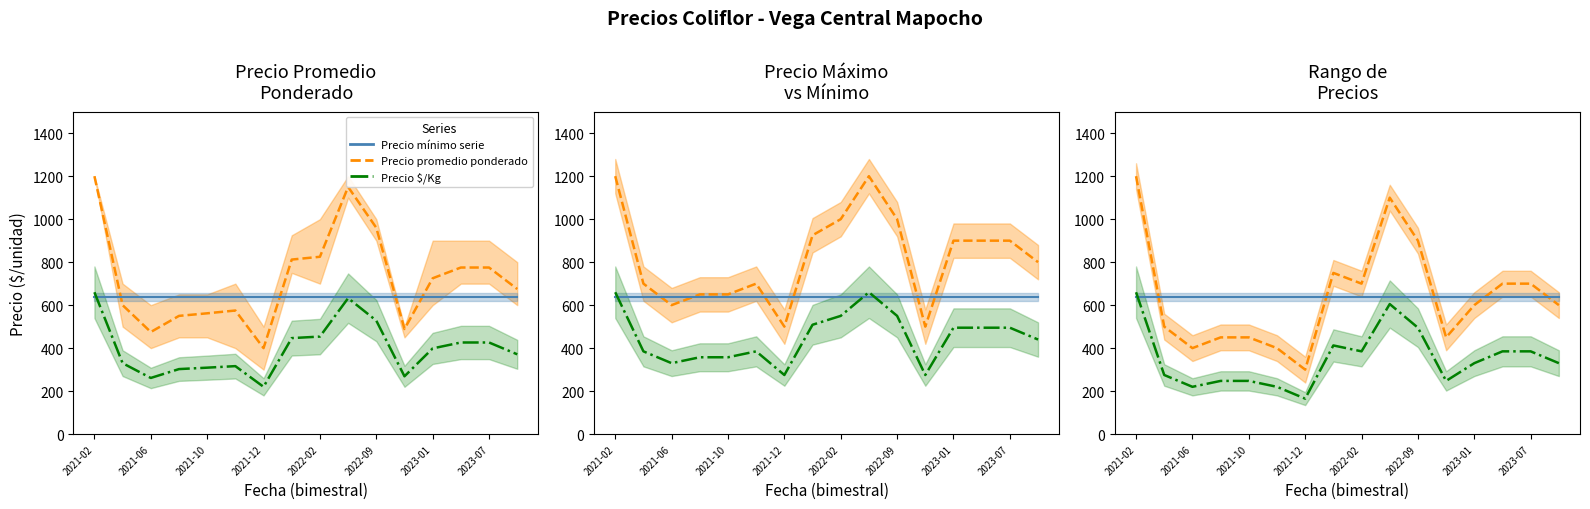

At how many categories does at least one series exceed 527?

16